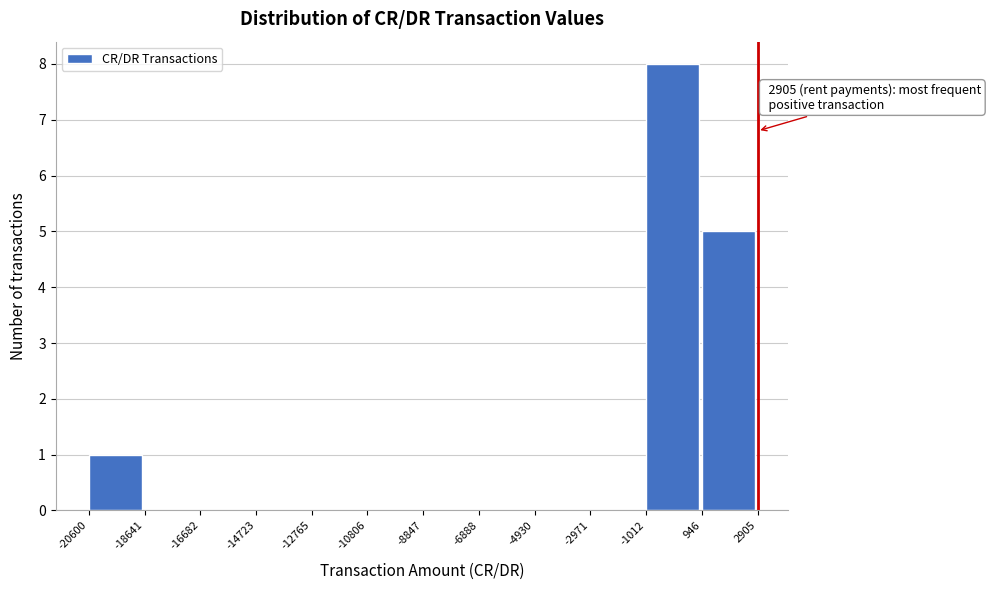

Over which range of the x-axis is the bar tallest?

-1012 to 946